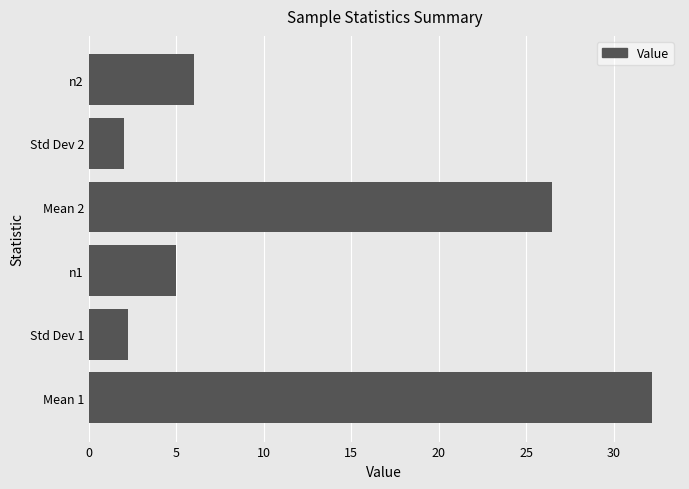

Reading bottom to top, what are all the values shown in this chart?

32.2	2.2	5.0	26.5	2.0	6.0